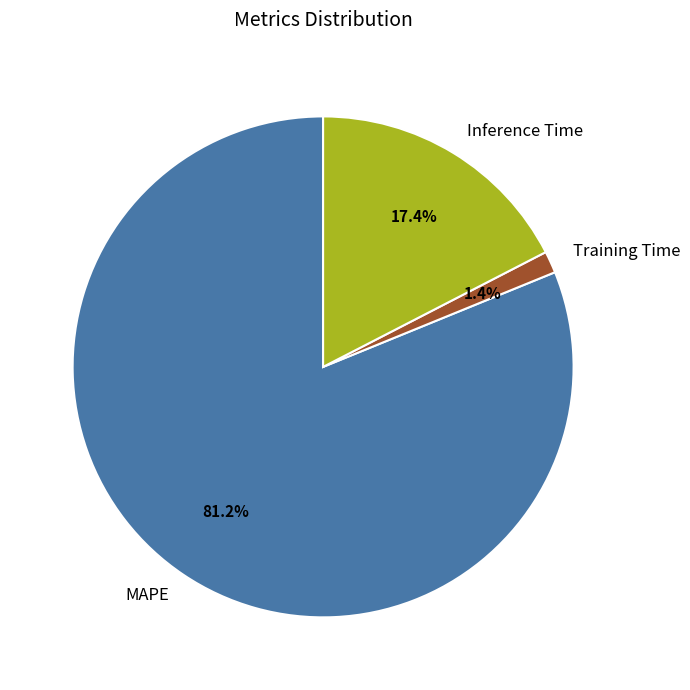

Is it true that Training Time is 1% of the pie?

True